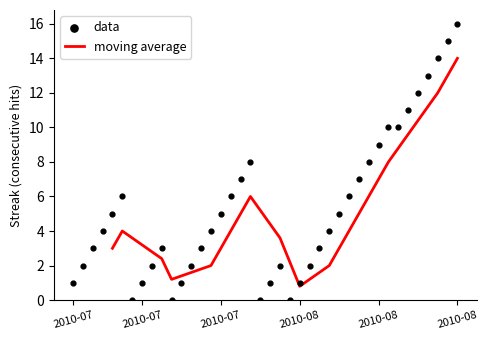

Approximately how many times larger is the value at 27 compared to 24?

2.5